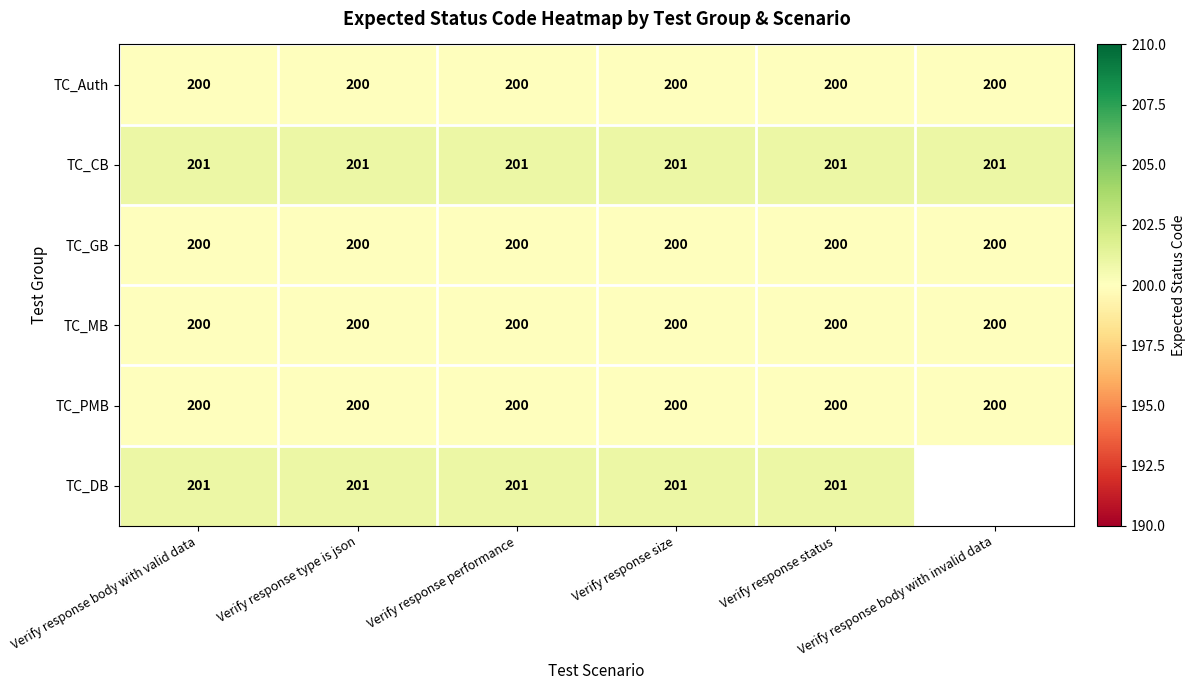

What is the spread (max minus min) of values at Verify response performance?

1